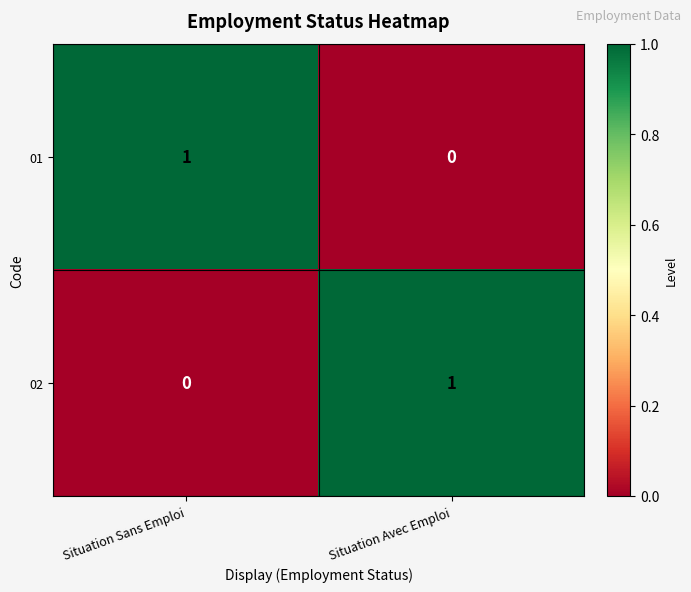

What is the difference between the highest and lowest values at Situation Sans Emploi?

1